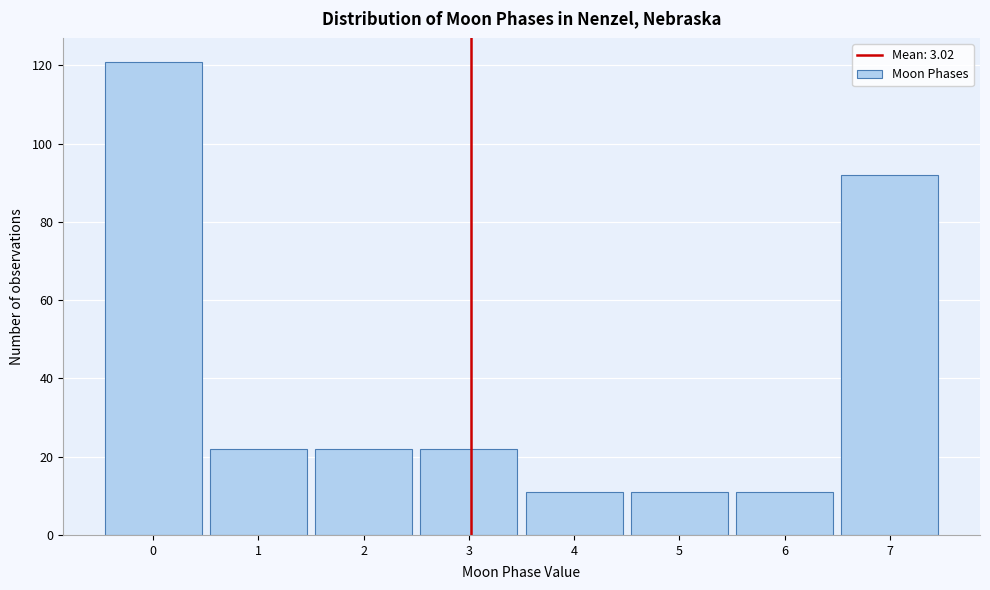

Reading left to right, list every bar in this chart as the range it spans on the x-axis followed by its height. The values are not printed on the chart, so give them approximately, as read against the axis.

-0.5 to 0.5: 122
0.5 to 1.5: 22
1.5 to 2.5: 22
2.5 to 3.5: 22
3.5 to 4.5: 12
4.5 to 5.5: 12
5.5 to 6.5: 12
6.5 to 7.5: 92